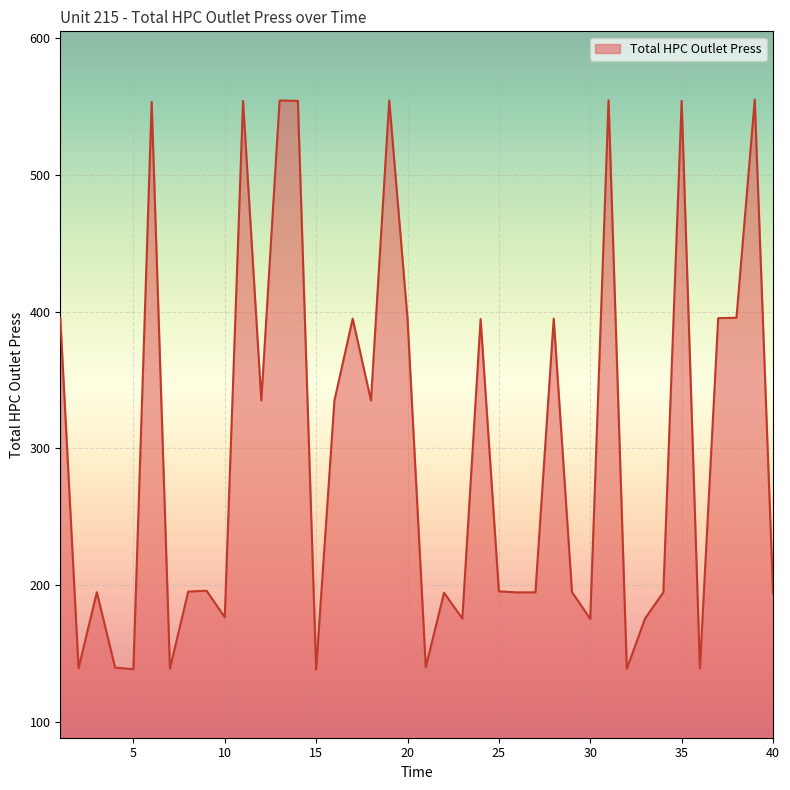

What is the maximum value shown in the chart?

555.2